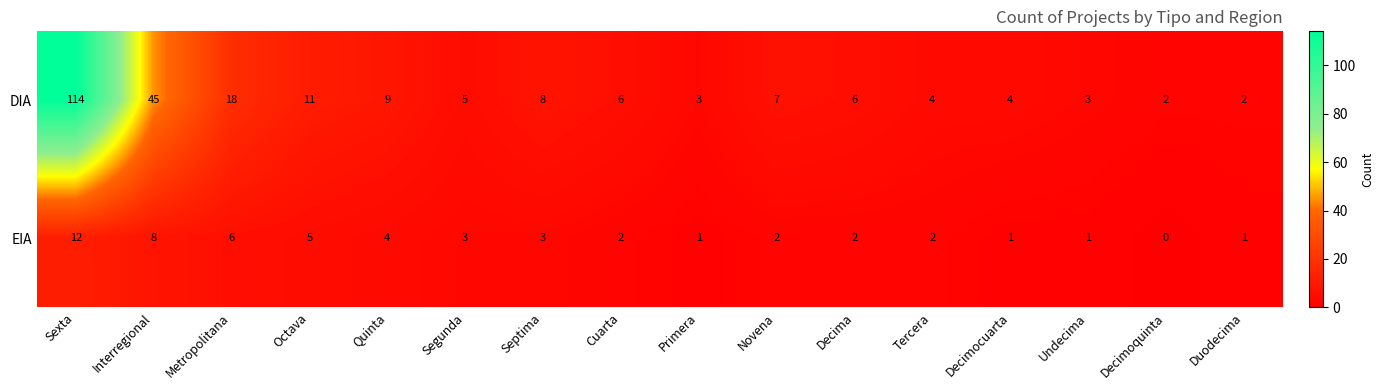

What is the spread (max minus min) of values at Tercera?

2